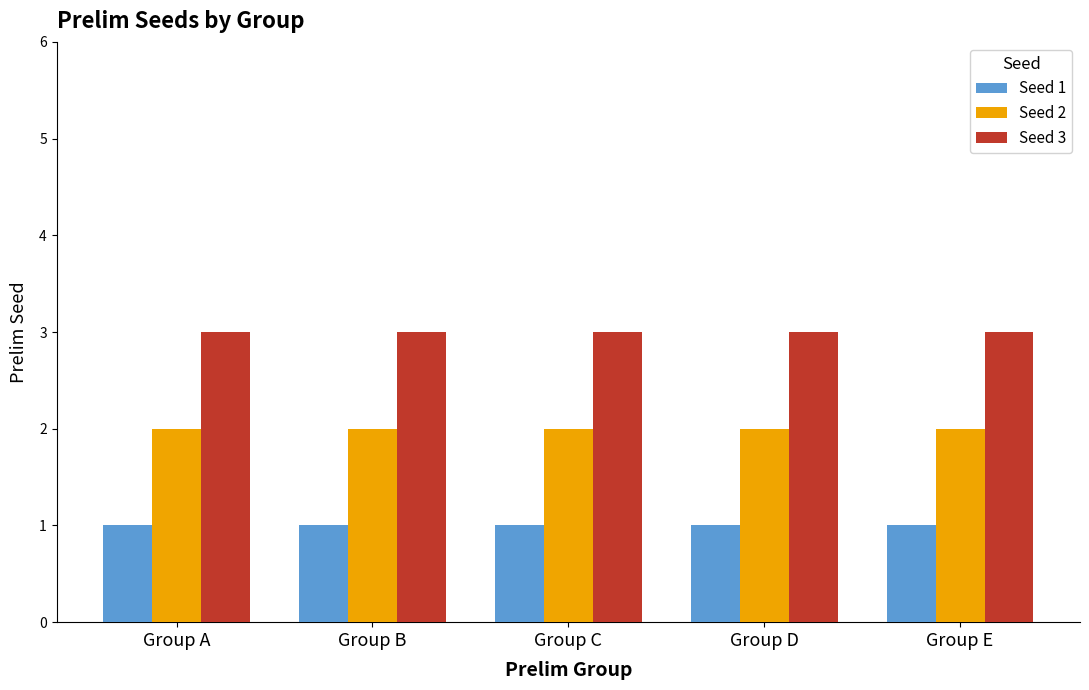

Are the bars horizontal?

No